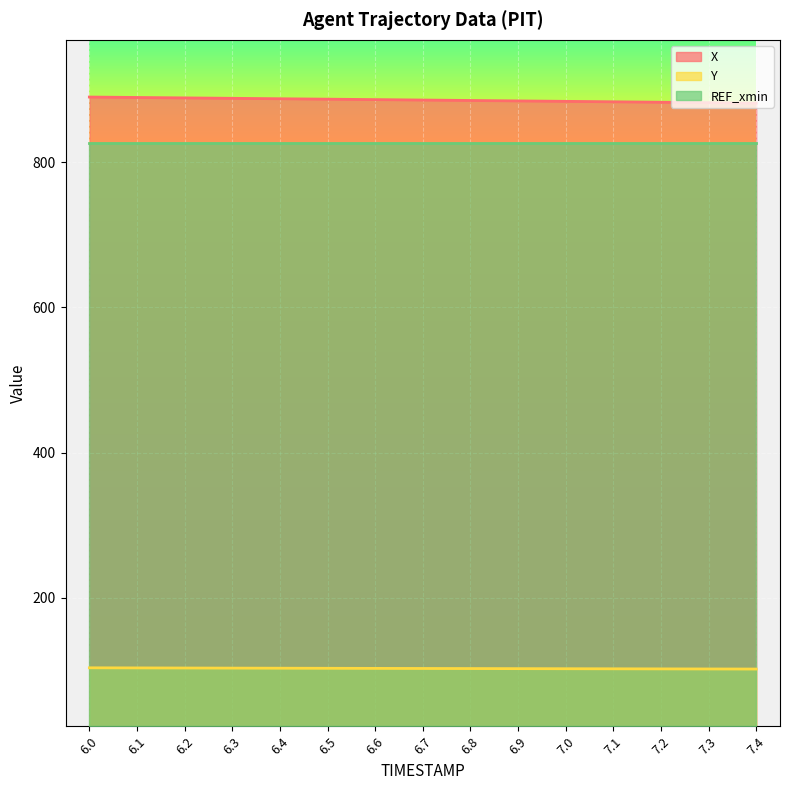

Reading left to right, extract all data points from this chart.

X: 889.8	889.3	888.7	888.1	887.5	886.9	886.3	885.7	885.1	884.5	883.9	883.3	882.7	882.1	881.5
Y: 103.7	103.6	103.5	103.3	103.2	103.1	102.9	102.8	102.7	102.6	102.5	102.4	102.3	102.1	102.0